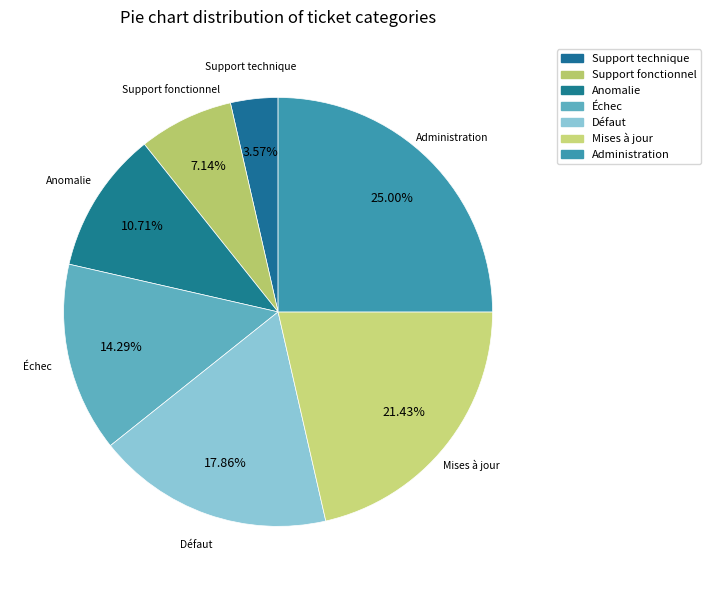

Count the number of slices in the pie.

7